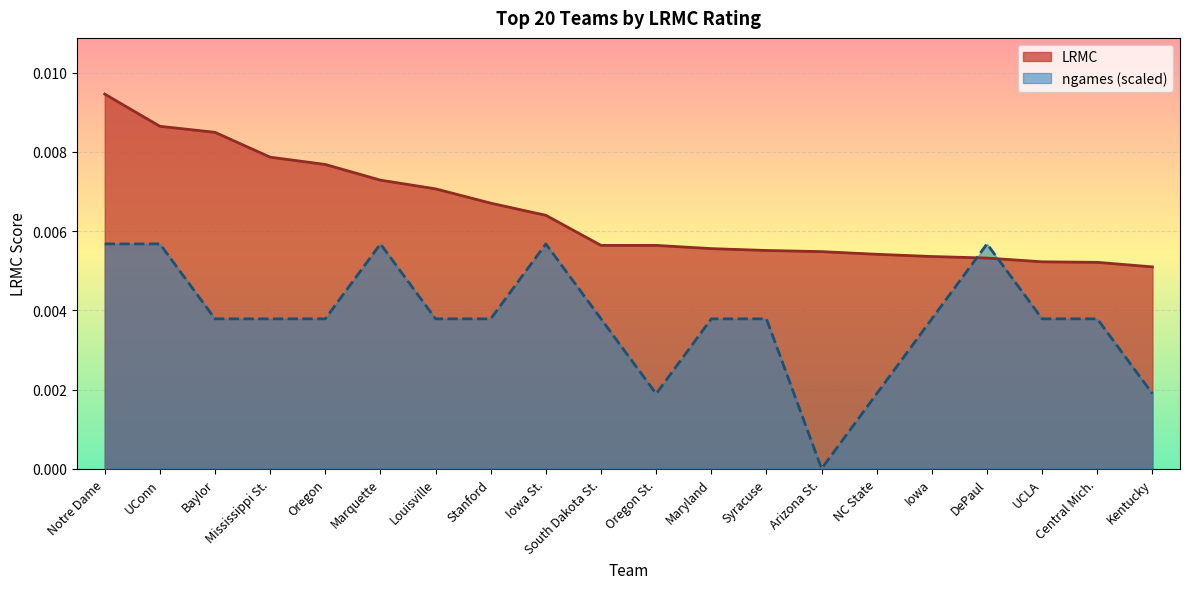

What position from the left is Syracuse?

13